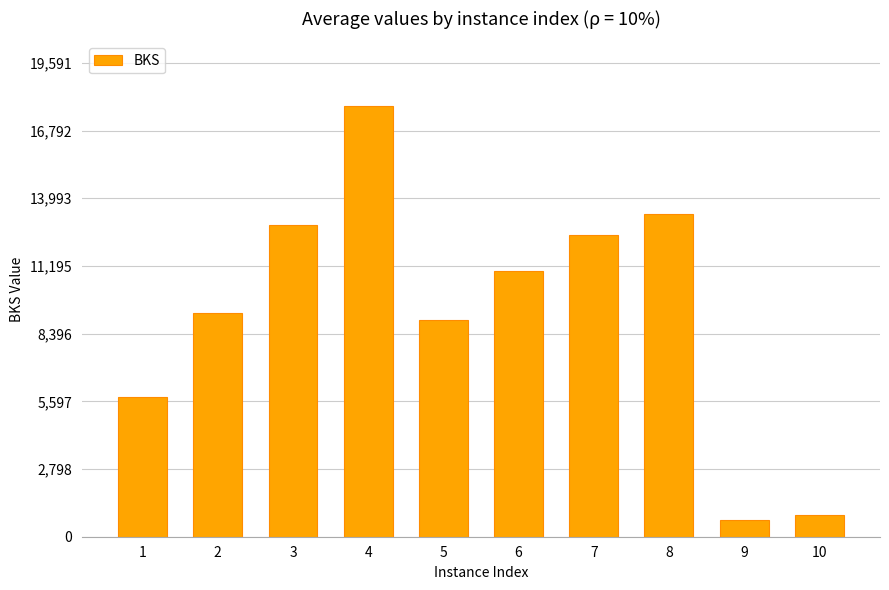

Approximately how many times larger is the value at 8 compared to 5?

1.5